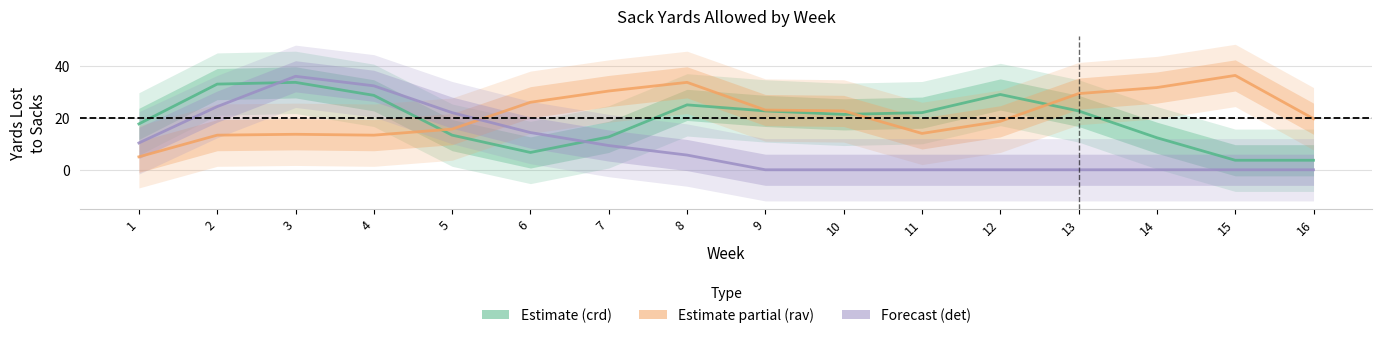

At which category does crd_yards reach its first local valley?

6